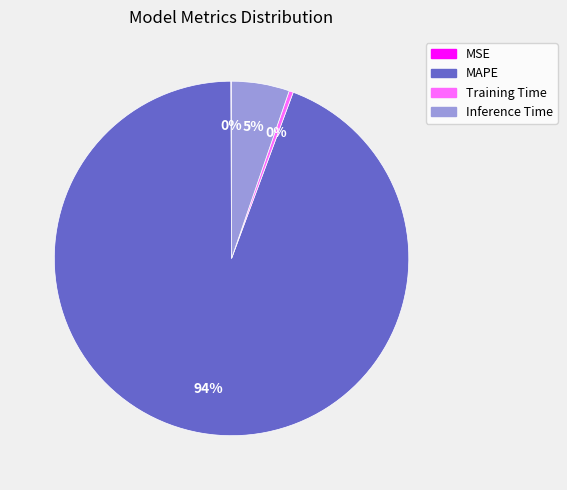

To the nearest percent, what is the average slice percentage?

25%